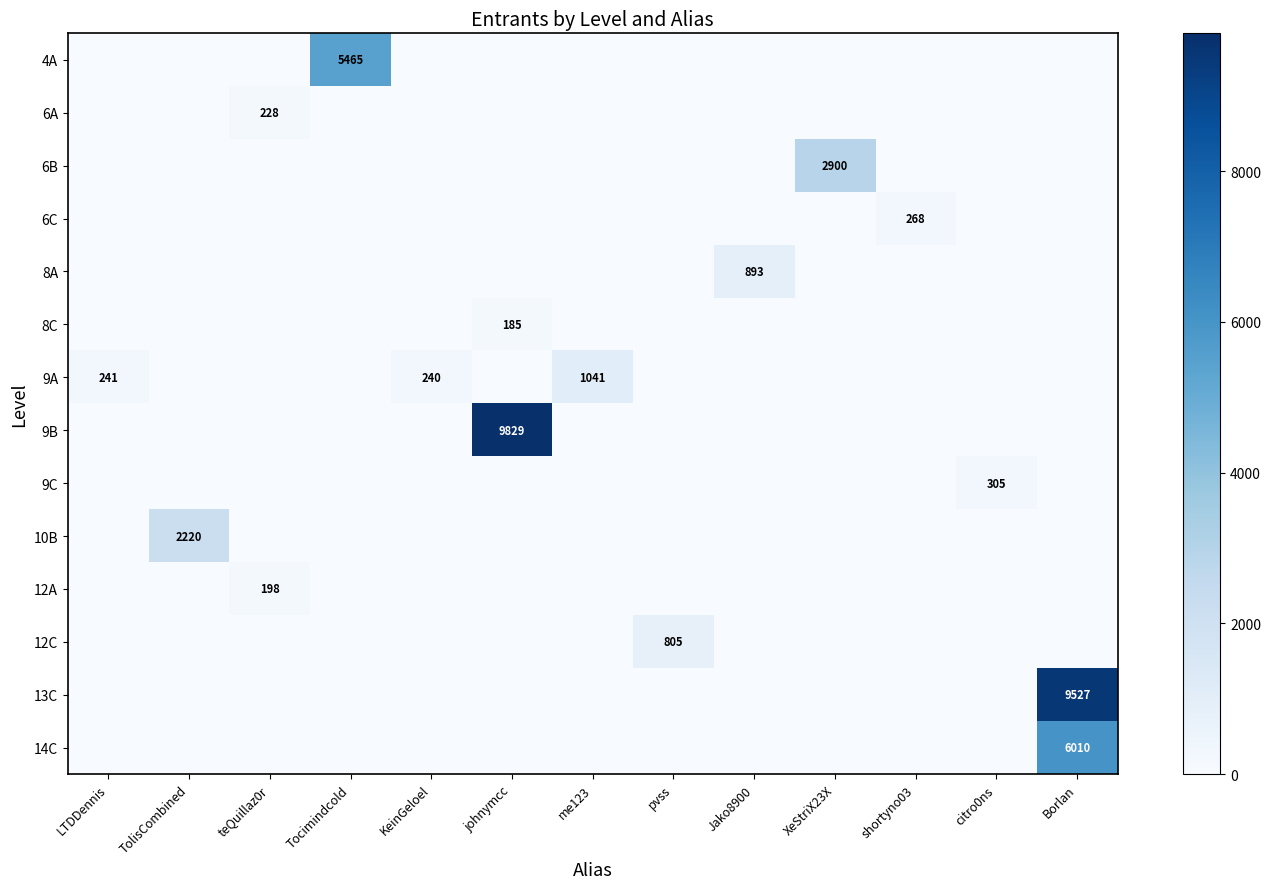

True or false: 9A has a value of 1041 at me123.

True